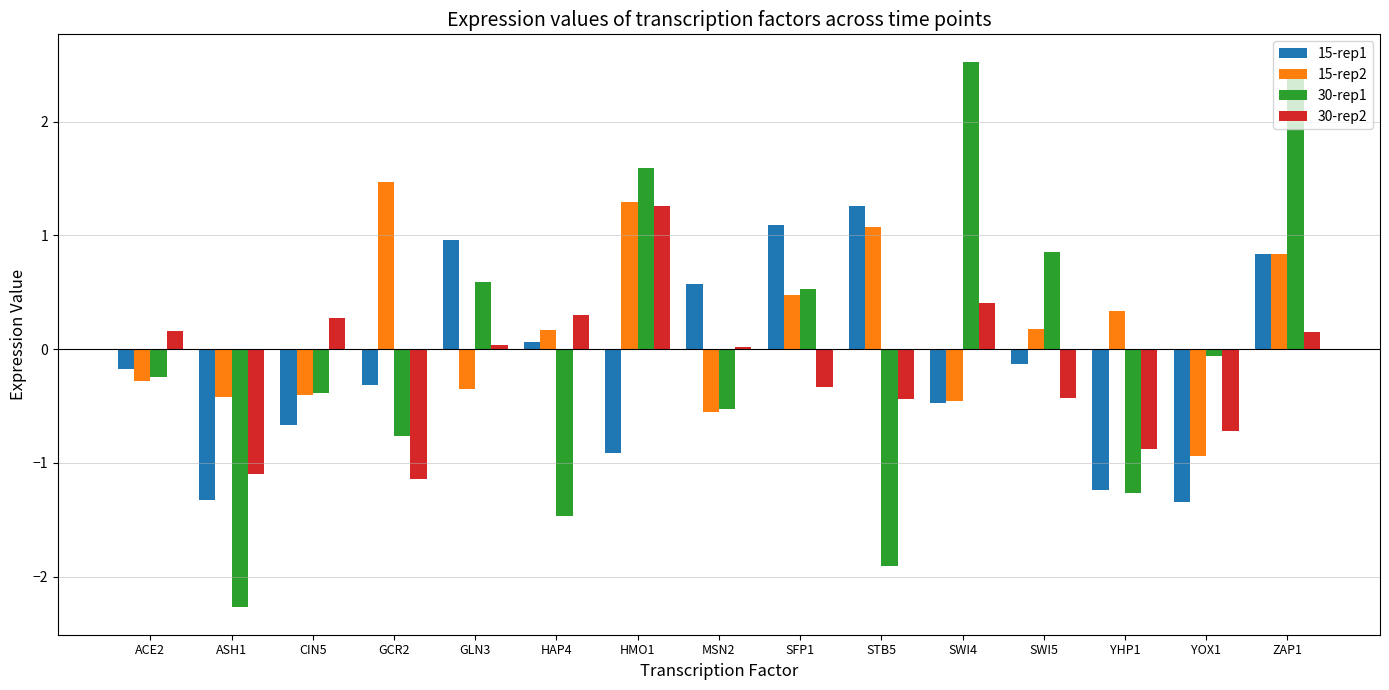

At which category is the sum across all series the highest?

ZAP1